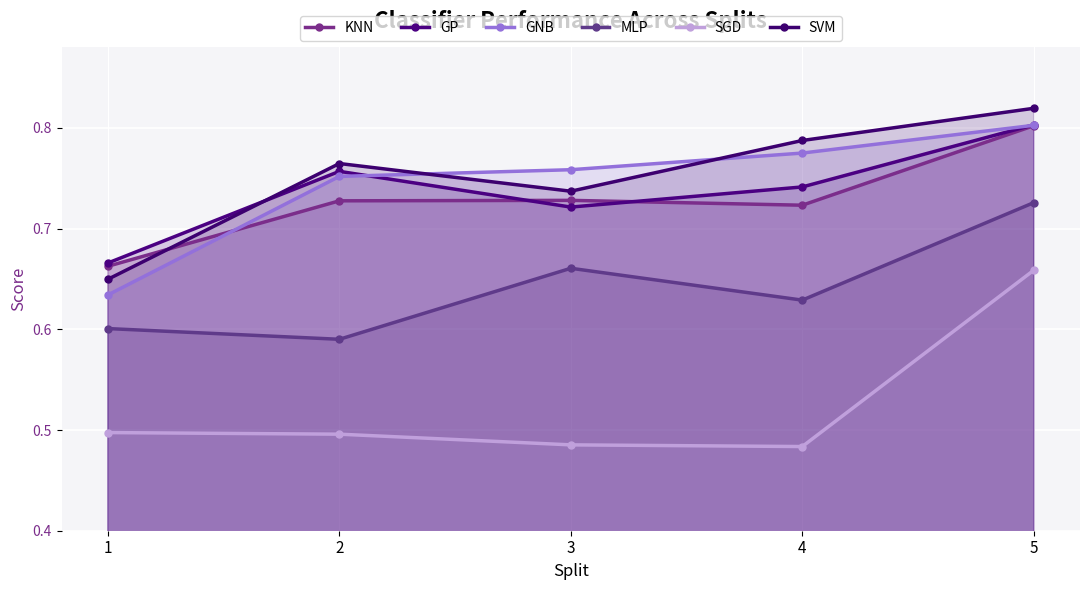

Which series has the largest range (max minus min)?

SGD